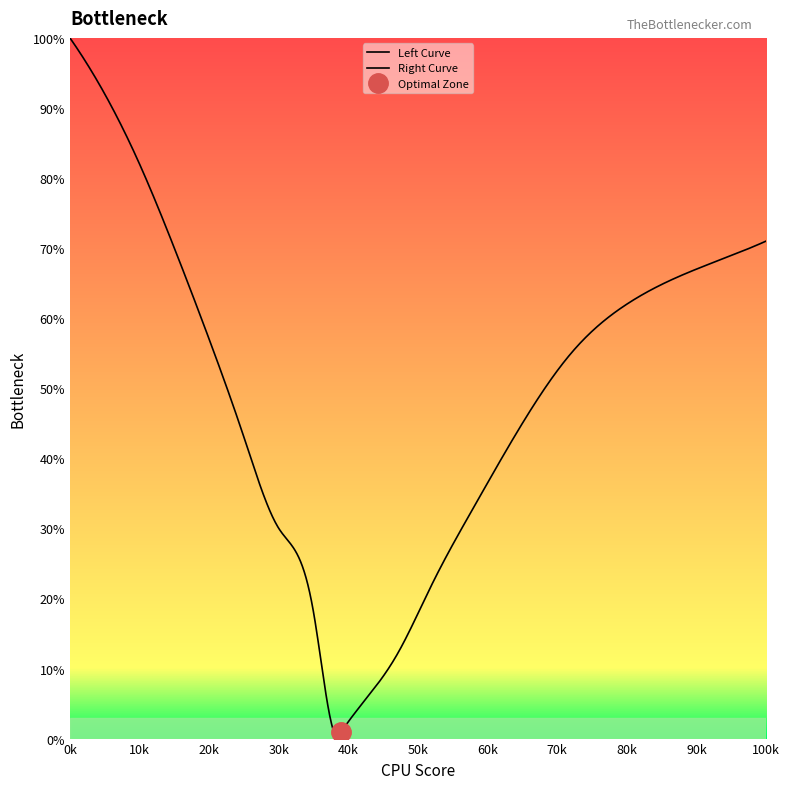

How many data points in Left Curve are above 38?

9